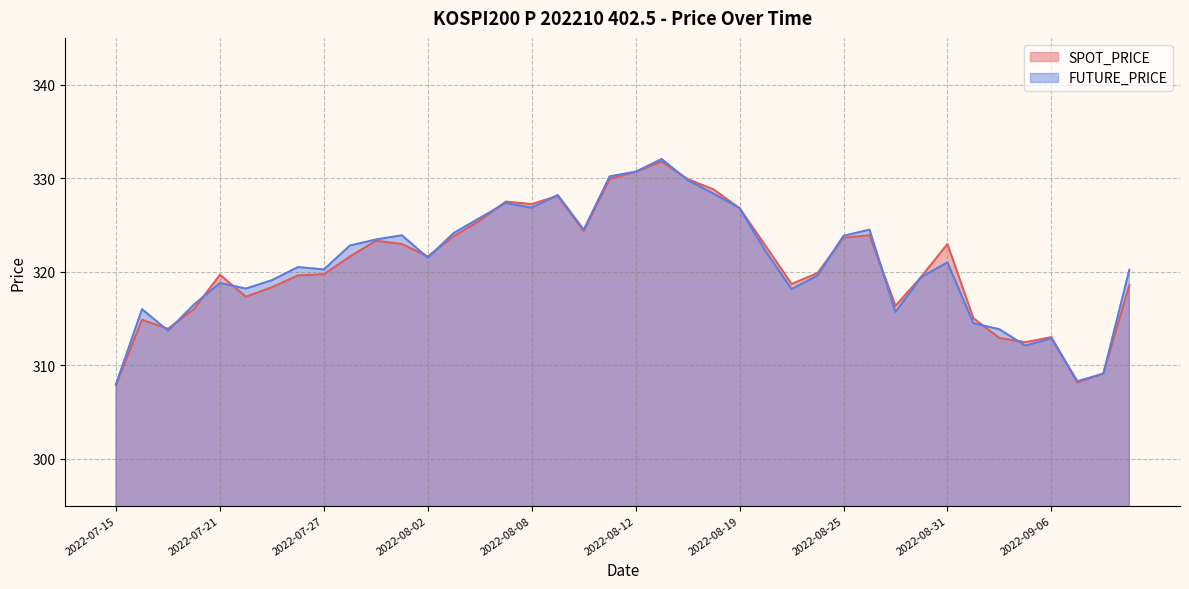

At which label does SPOT_PRICE reach its minimum?

2022-07-15